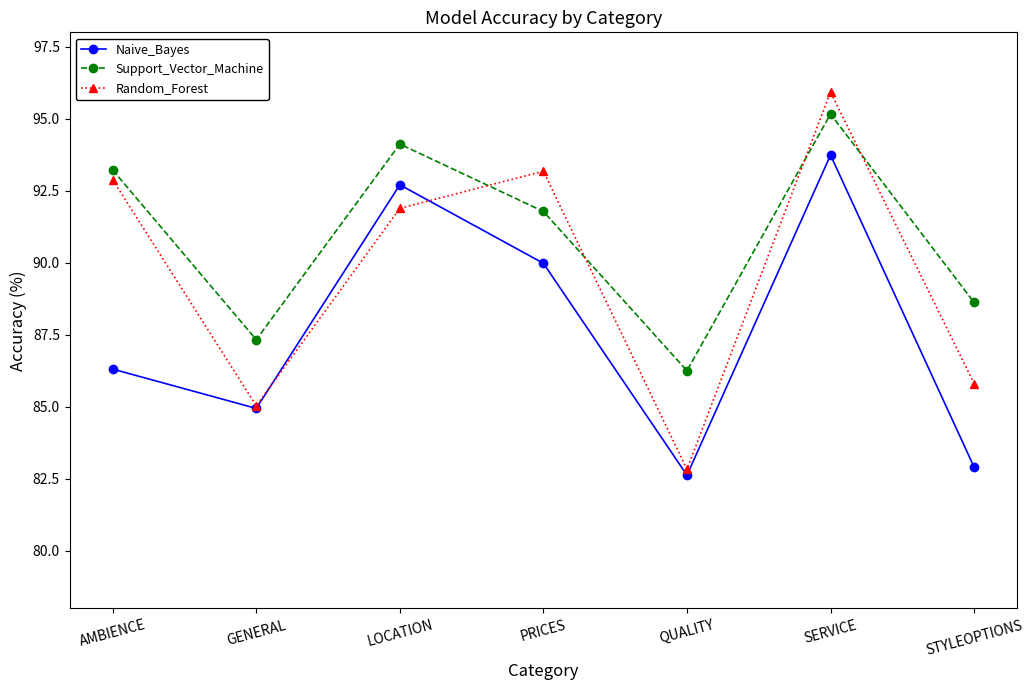

Is it true that Random_Forest equals 58.8 at LOCATION?

False